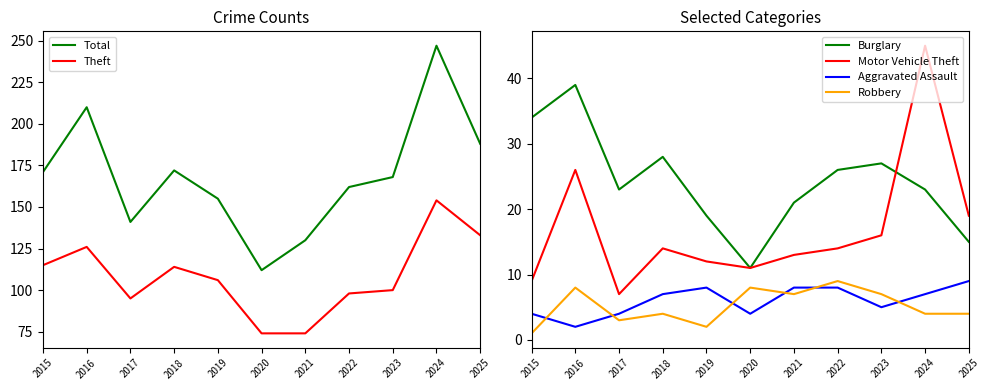

Which has a higher value, 2023 or 2015?

2015